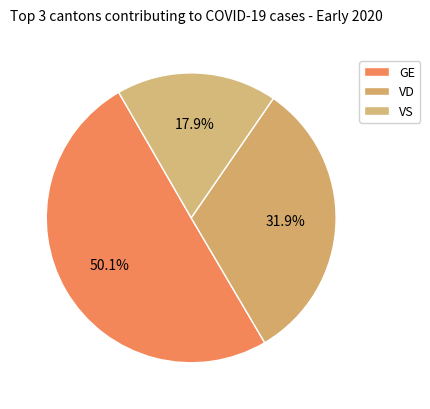

Does VD account for over 50% of the chart?

No